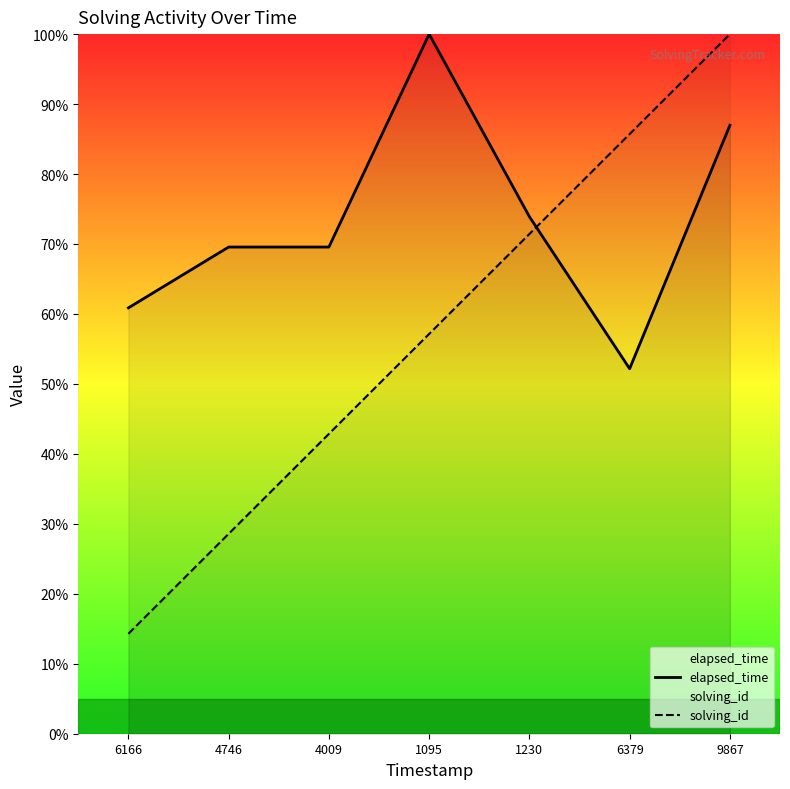

Which series has the widest spread of values?

solving_id